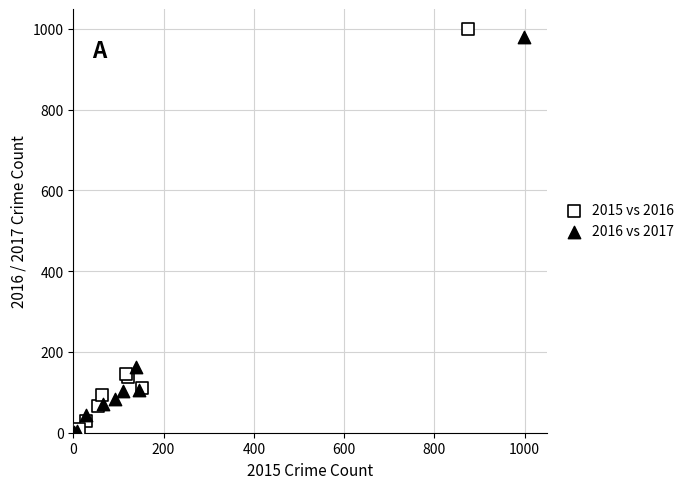

Which series reaches the maximum Y coordinate?

2015 vs 2016